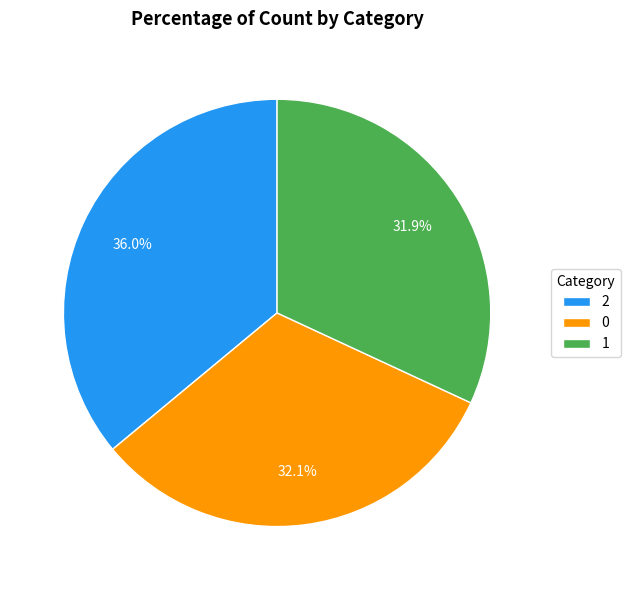

To the nearest percent, what percentage of the pie is 2?

36%